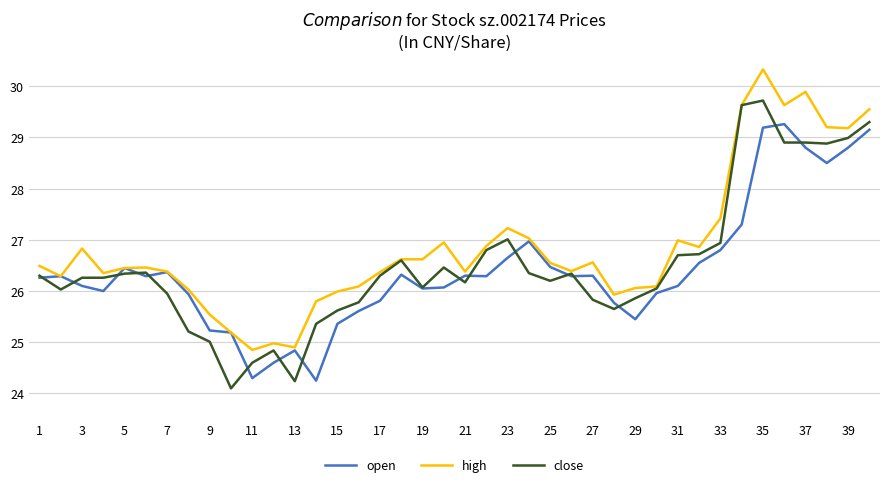

List the series in order of their peak value, lowest first.

open, close, high